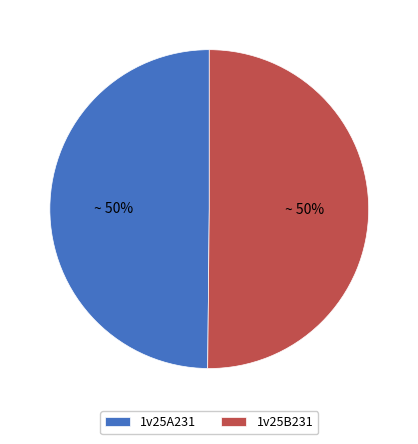

Count the number of slices in the pie.

2